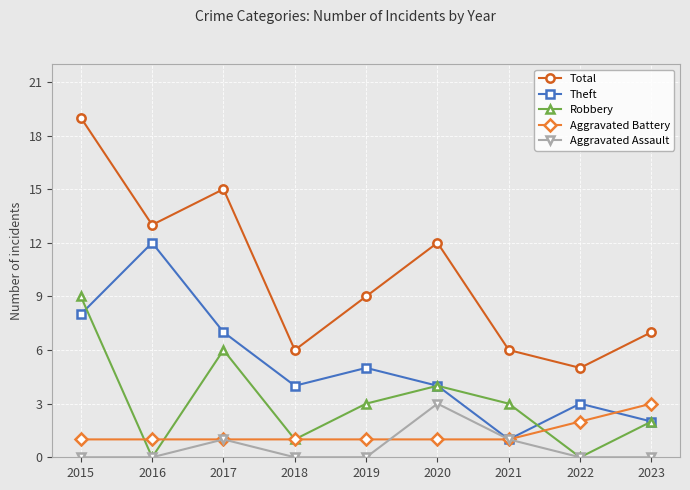

Does the chart have visible grid lines?

Yes